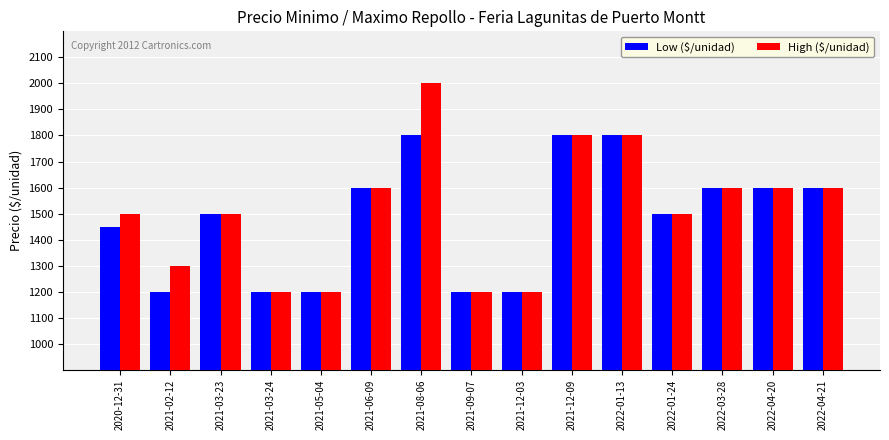

Which series has the largest range (max minus min)?

High ($/unidad)